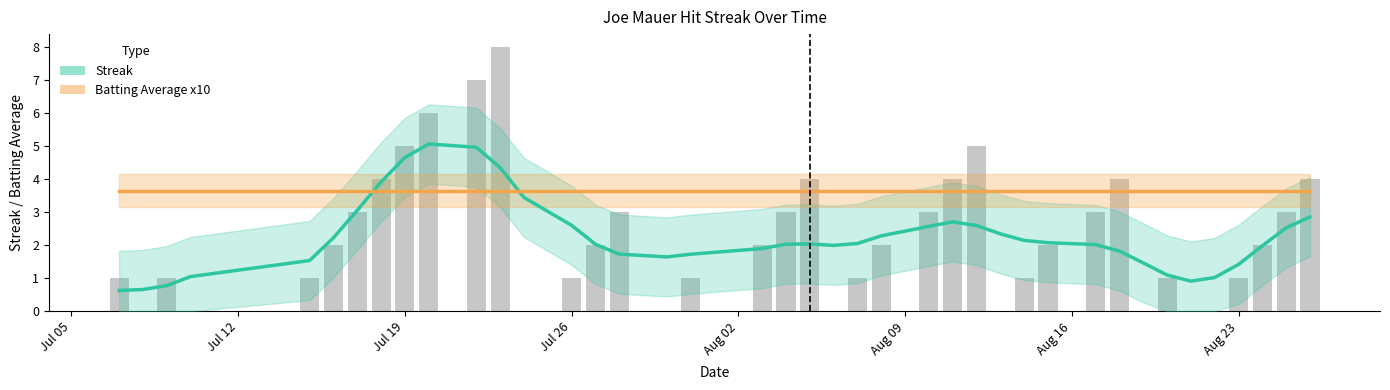

Which label corresponds to the smallest value in the chart?

Jul 05